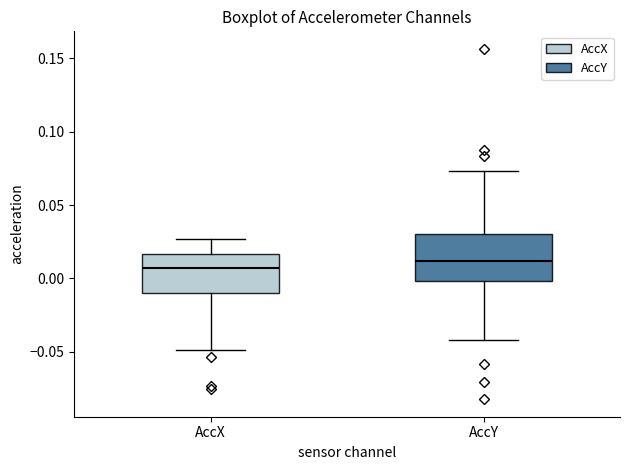

Reading left to right, transcribe this box plot: for each box, give where its median line is, the range the box spans, and where its two whiskers end, as read against the y-axis. The values are not printed on the chart, so give them approximately, as read against the axis.

AccX: median 0.005, box -0.010 to 0.015, whiskers -0.050 to 0.025
AccY: median 0.010, box 0.000 to 0.030, whiskers -0.040 to 0.075